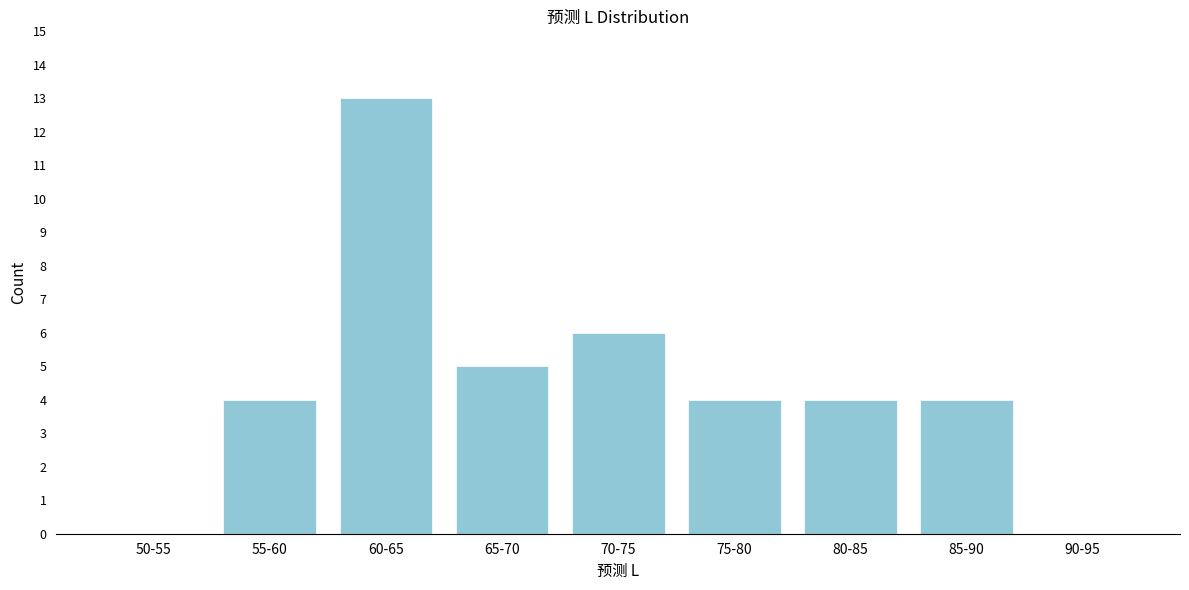

Reading right to left, transcribe all the data shown in this chart.

90-95=0	85-90=4	80-85=4	75-80=4	70-75=6	65-70=5	60-65=13	55-60=4	50-55=0